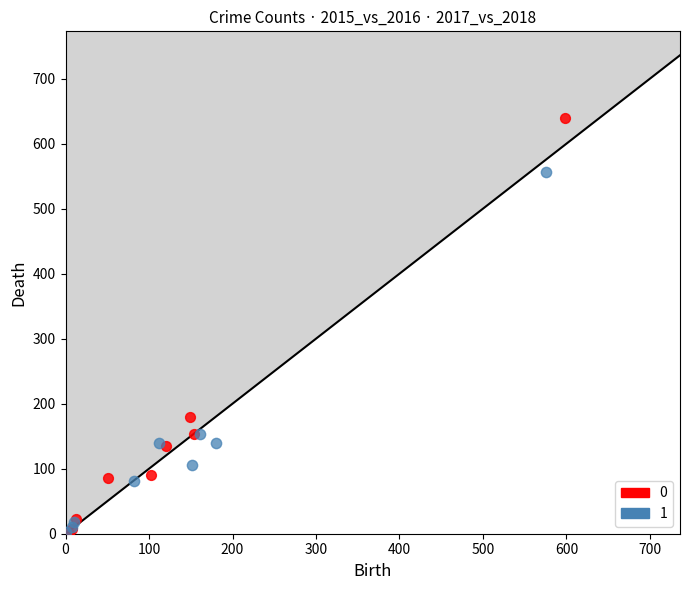

What are all the series names shown in the legend?

0, 1